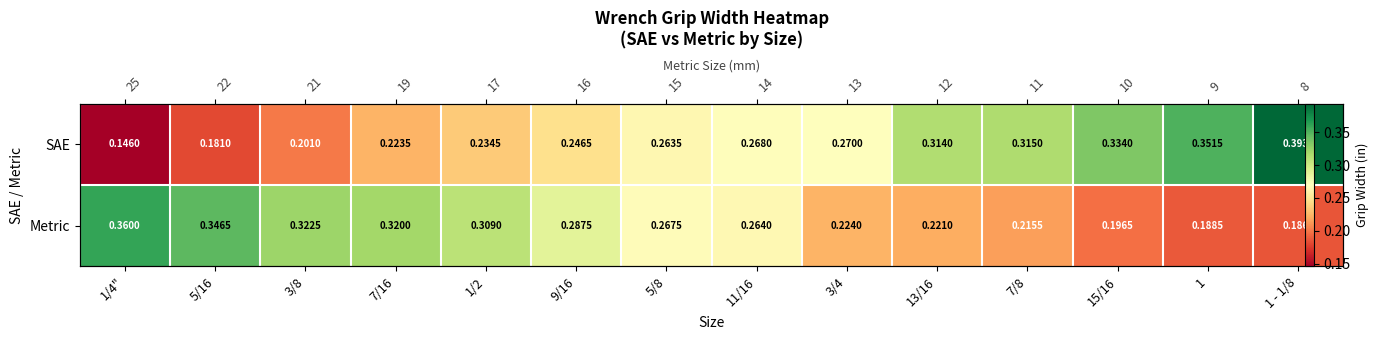

What is the difference between the maximum and minimum values in the SAE series?

0.2